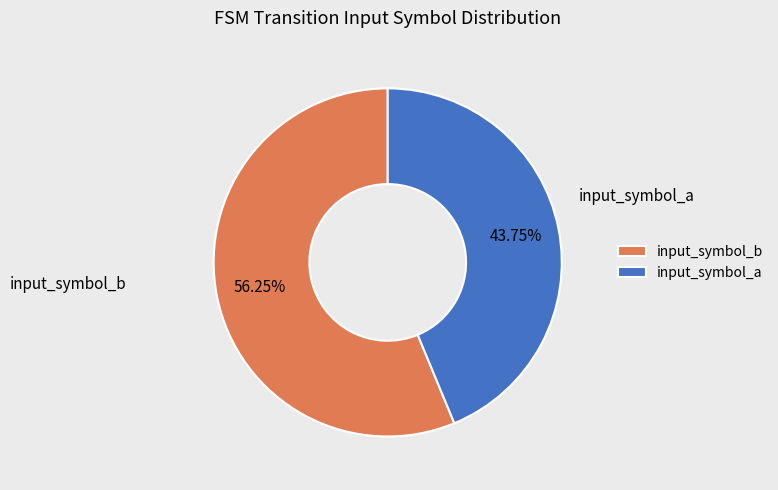

What is the ratio of the value at input_symbol_b to the value at input_symbol_a?

1.3